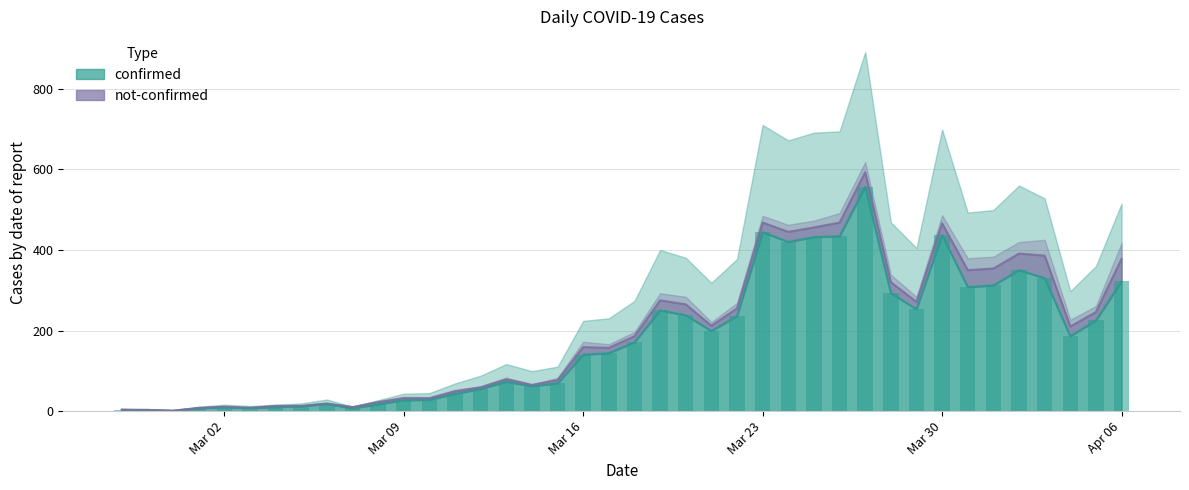

The value at 2020-03-04 is 10. True or false?

True